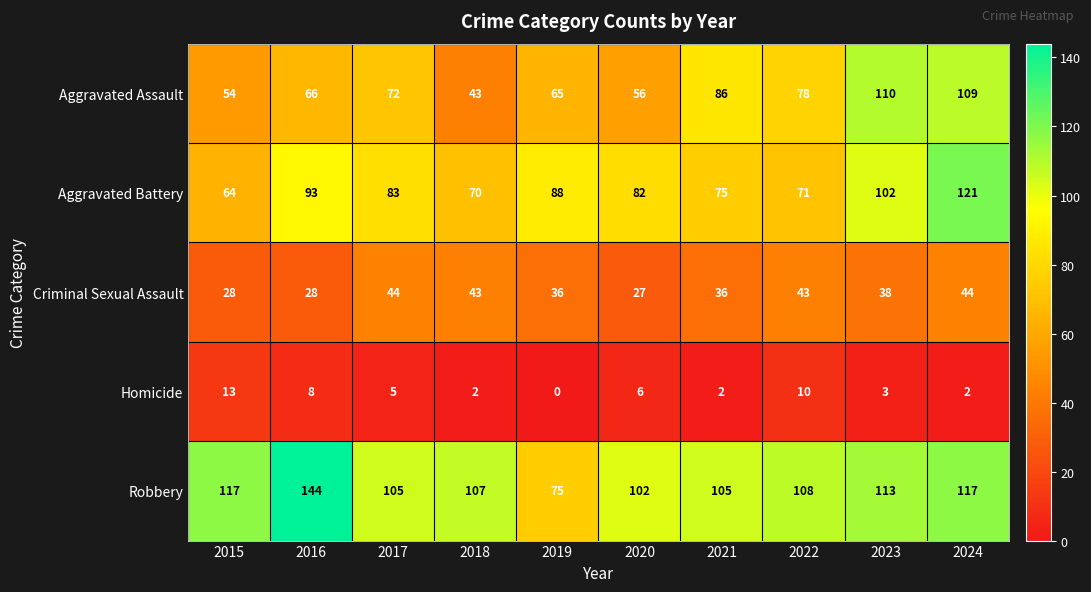

What is the minimum value for Aggravated Assault?

43